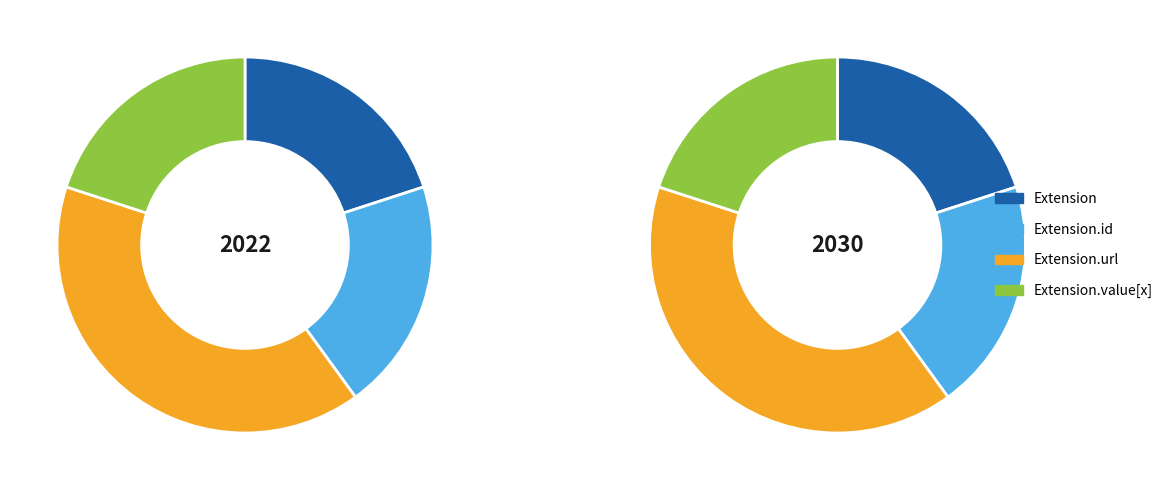

How many slices are in this pie chart?

4